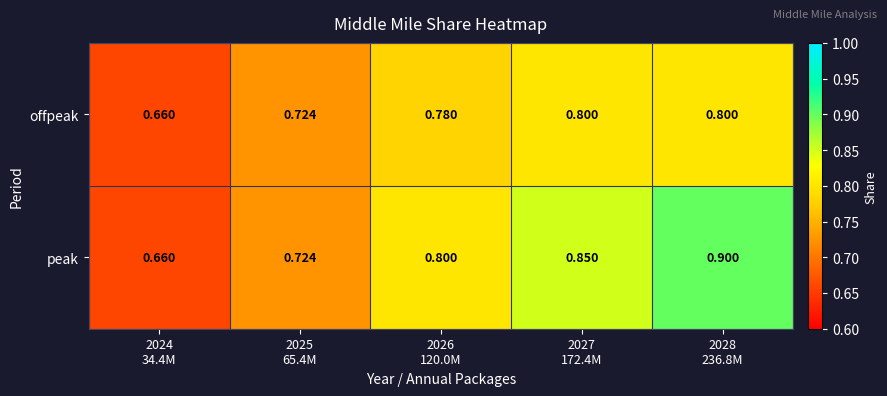

Which series has the largest total across all categories?

peak